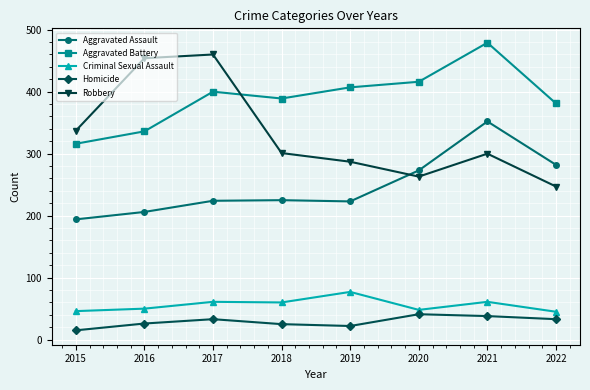

The Robbery series shows 247 at 2022. True or false?

True